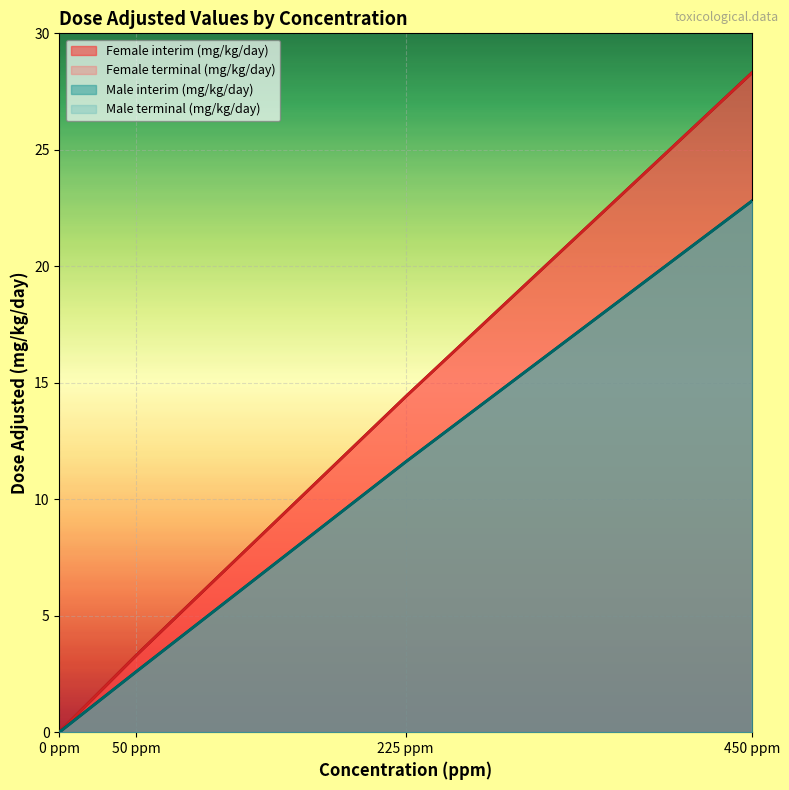

What is the difference between the maximum and minimum values in the Male terminal (mg/kg/day) series?

22.8